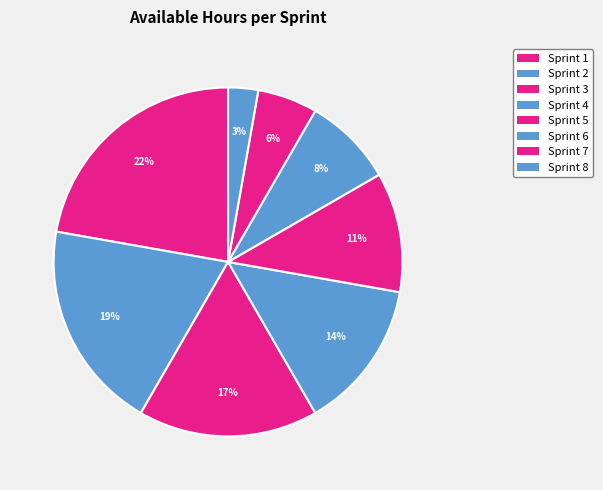

Does any single category account for the majority?

No